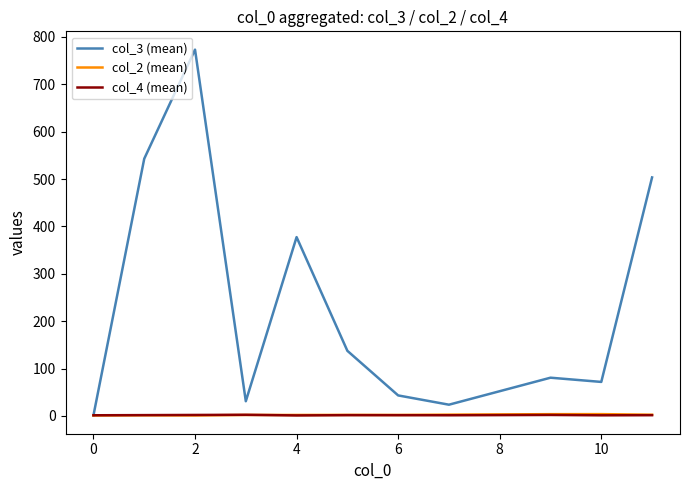

What is the difference between the maximum and minimum values in the col_4 (mean) series?

1.3